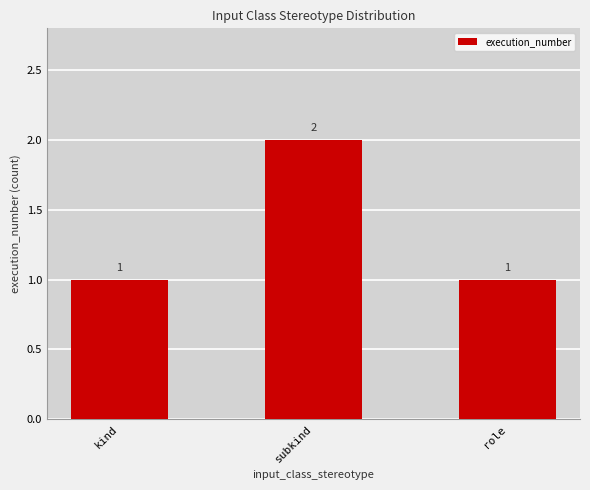

What position from the left is role?

3